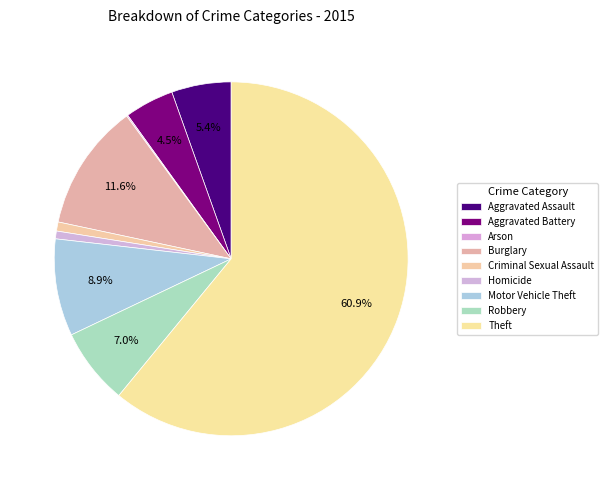

What is the smallest slice in the pie chart?

Arson